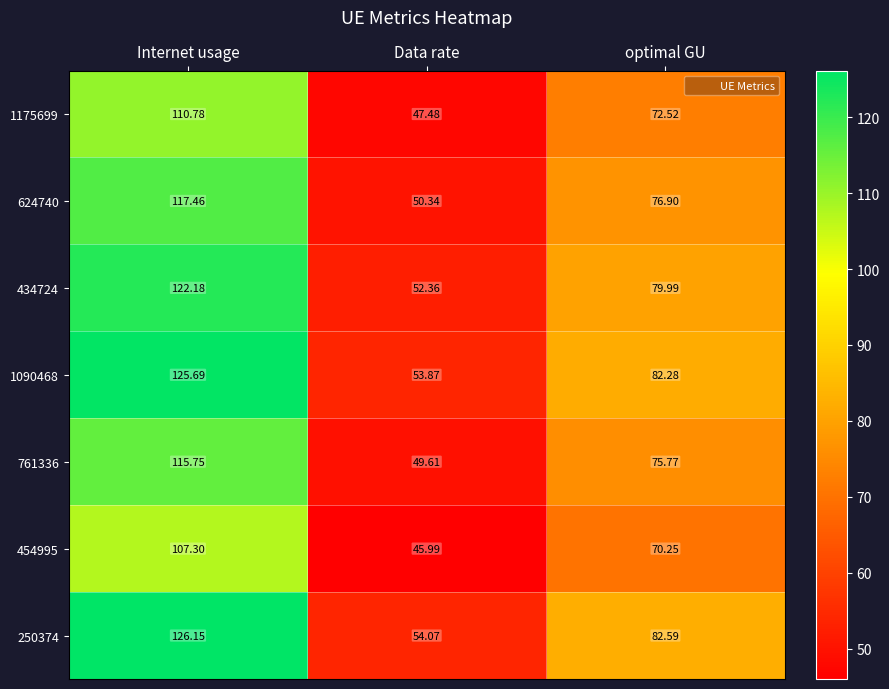

Which category has the lowest value across all series?

Data rate